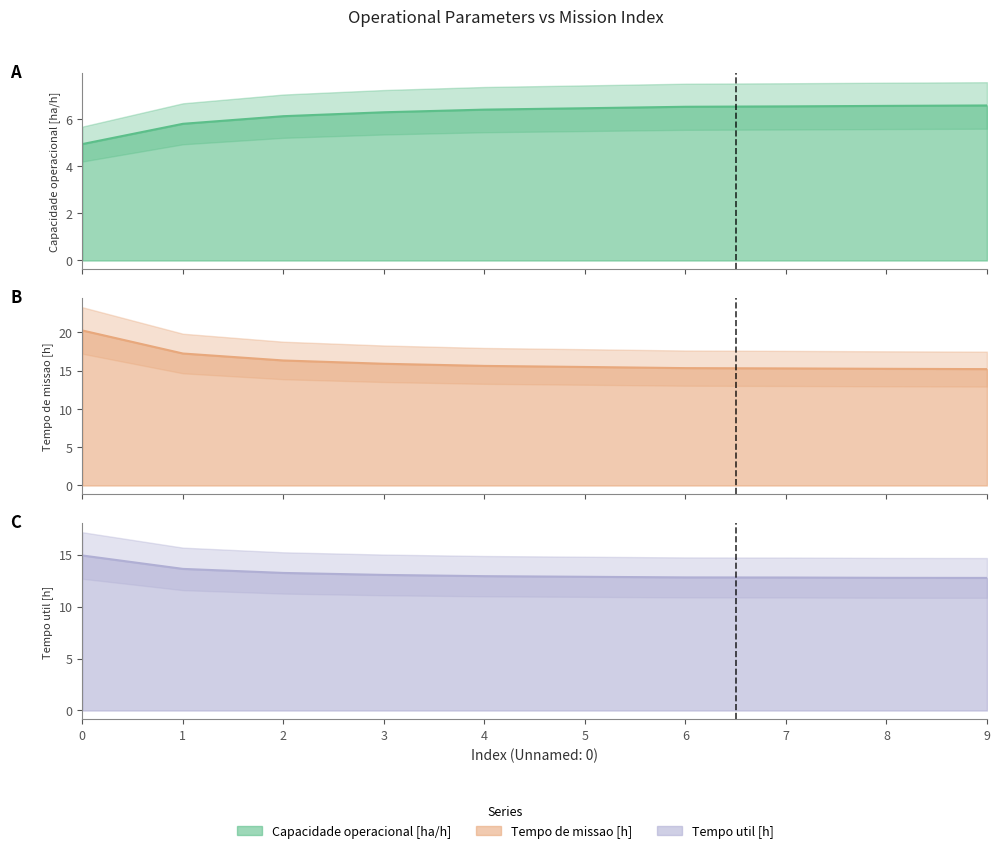

Which series has the widest spread of values?

Tempo de missao [h]